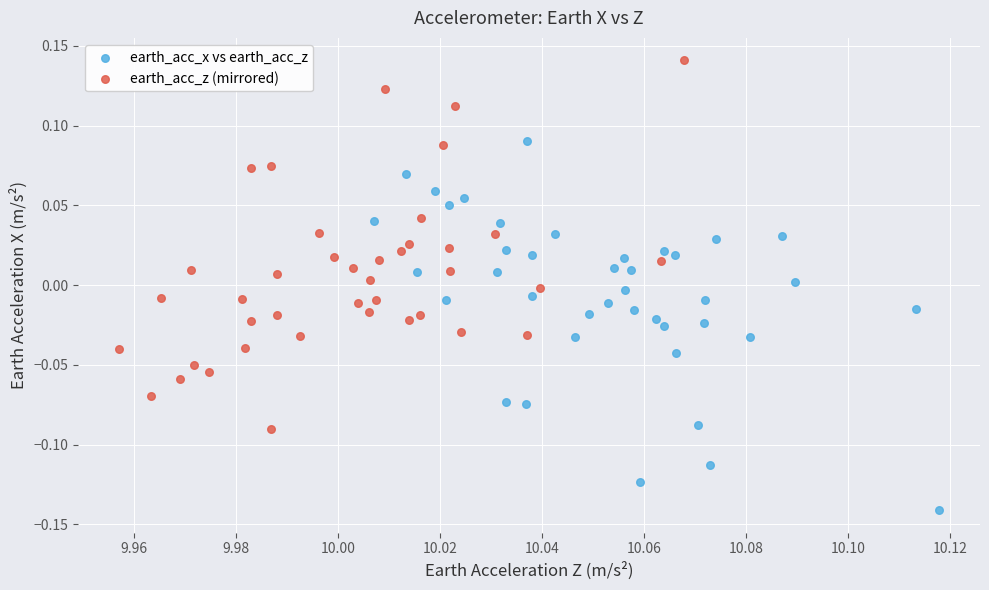

Which series reaches the maximum Y coordinate?

earth_acc_z (mirrored)